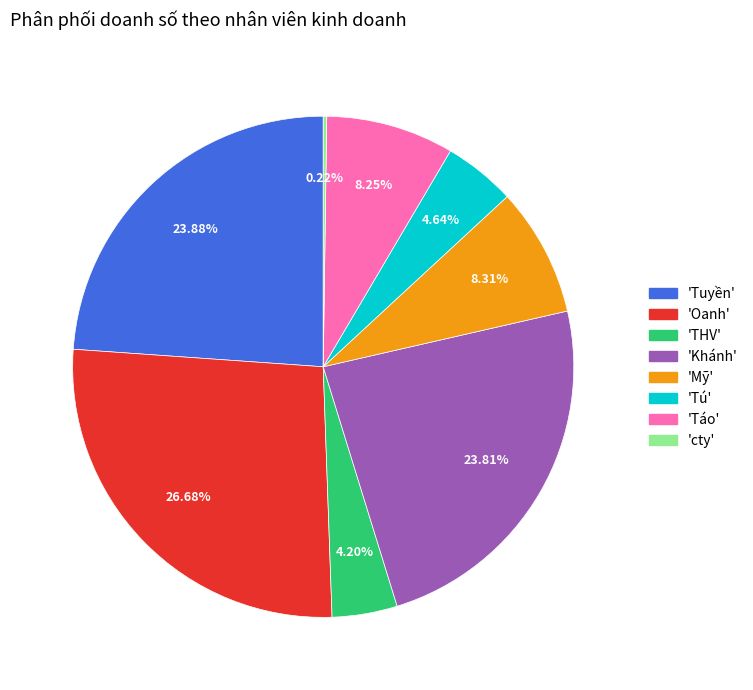

Is there a majority slice in this chart?

No